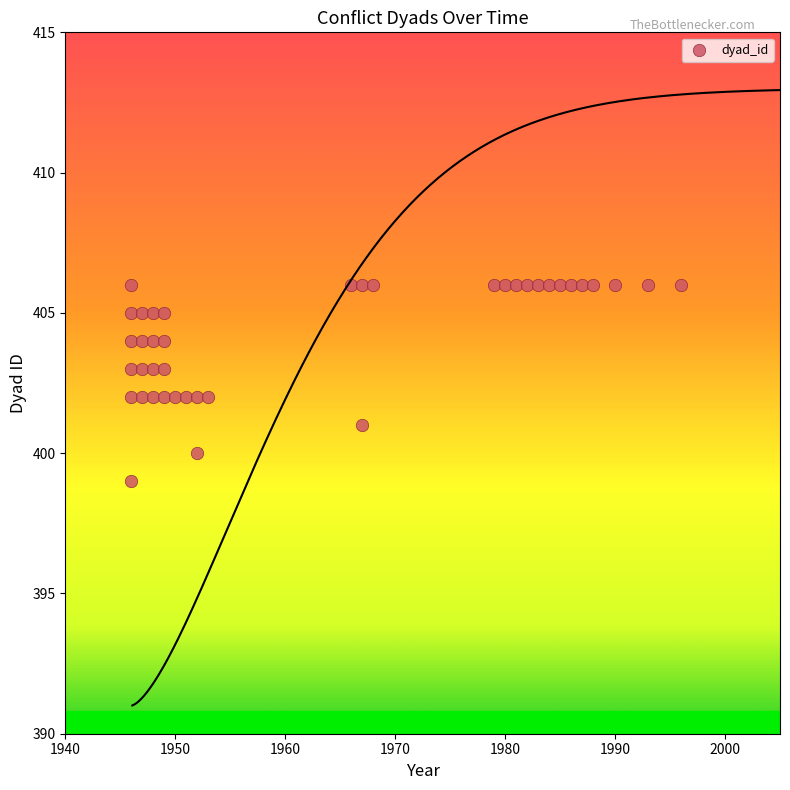

What is the range of Y values (max minus min)?

7